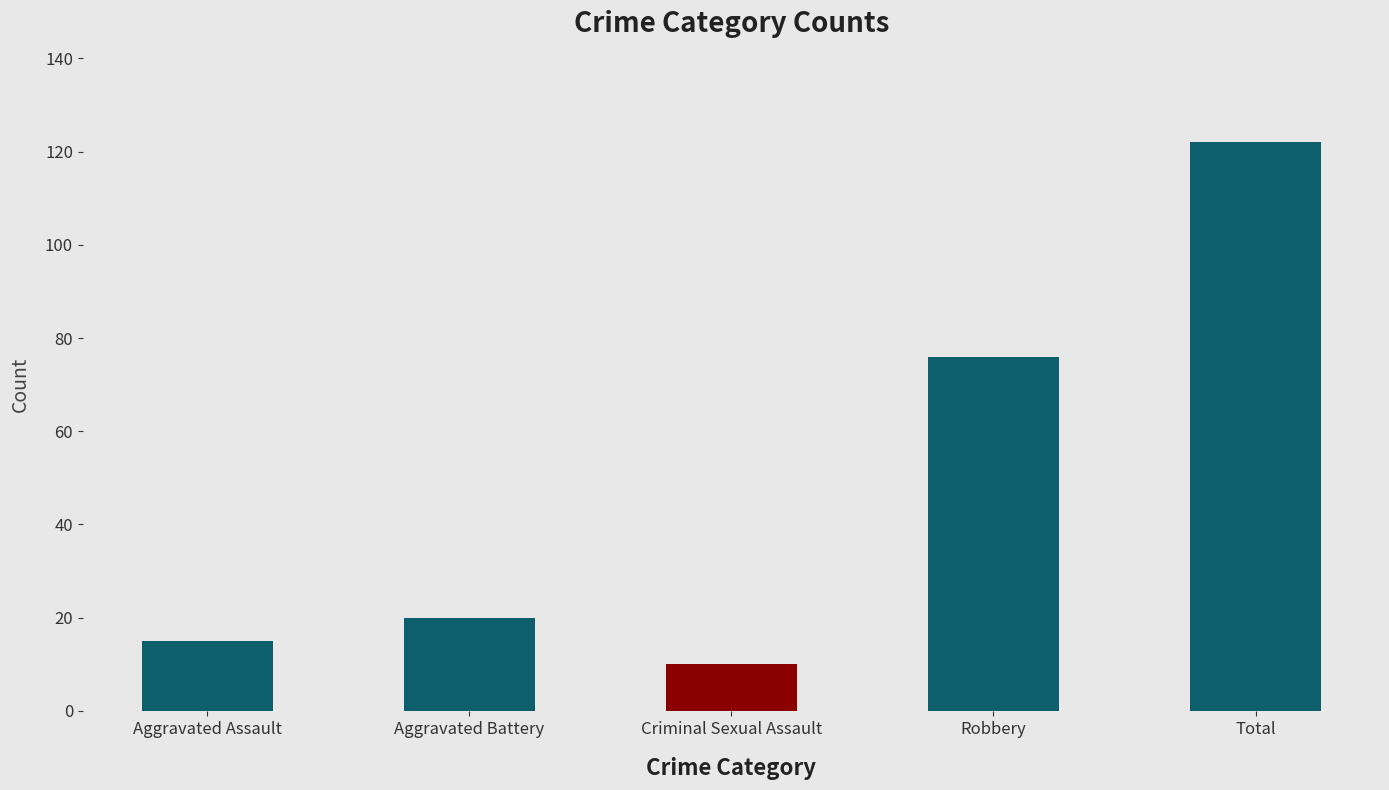

What is the label of the 3rd bar from the right?

Criminal Sexual Assault